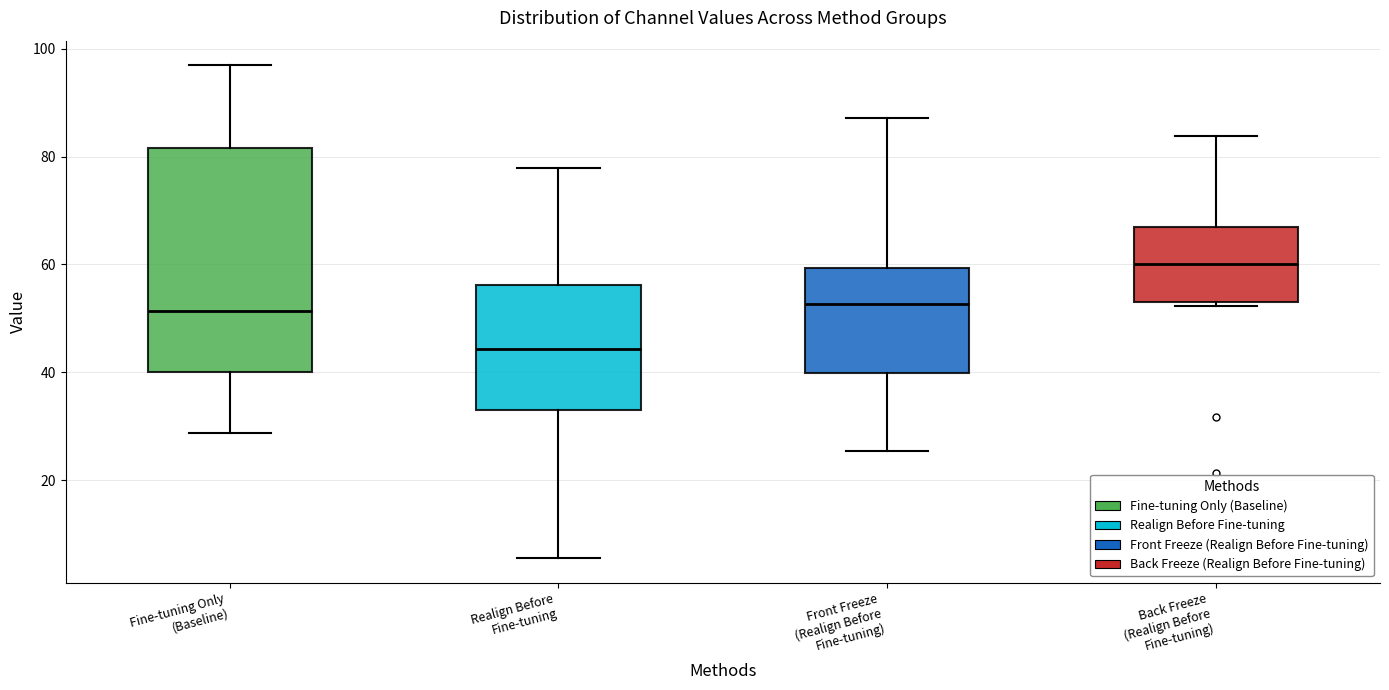

Comparing the boxes themselves (not the whiskers), which one is the tallest?

Fine-tuning Only (Baseline)